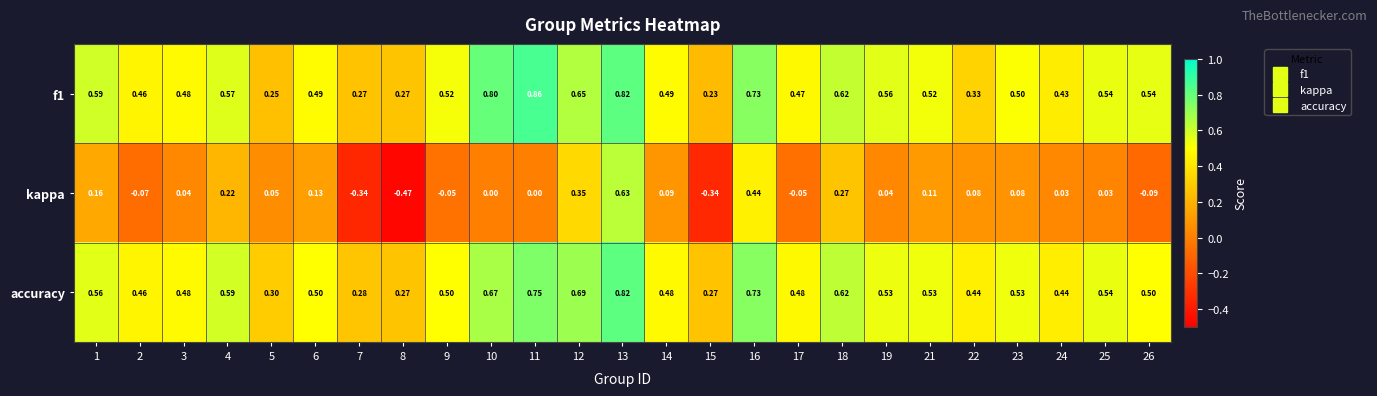

Is the value of f1 at 25 greater than the value of accuracy at 1?

No